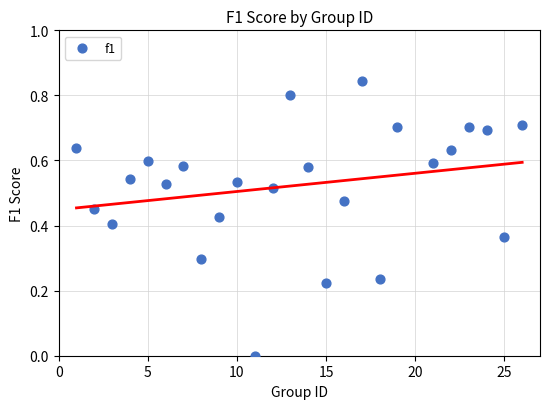

How many points are shown in the scatter plot?

25